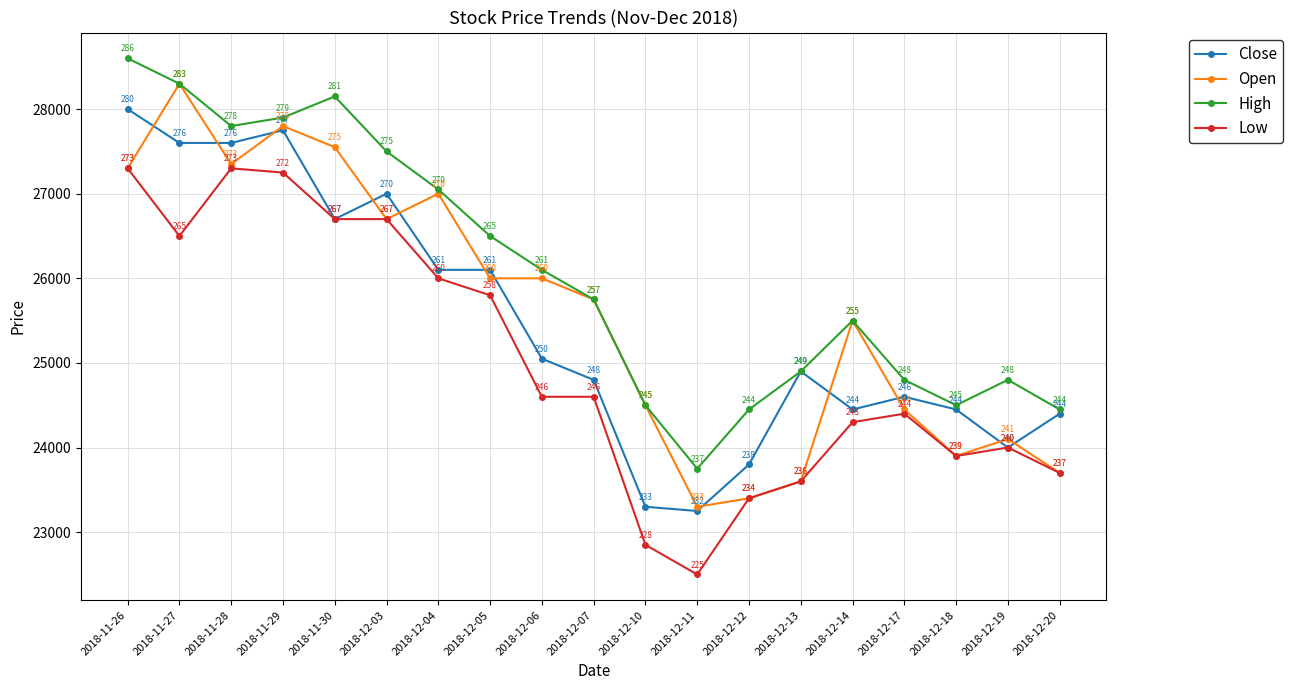

How many distinct data groups are displayed?

4